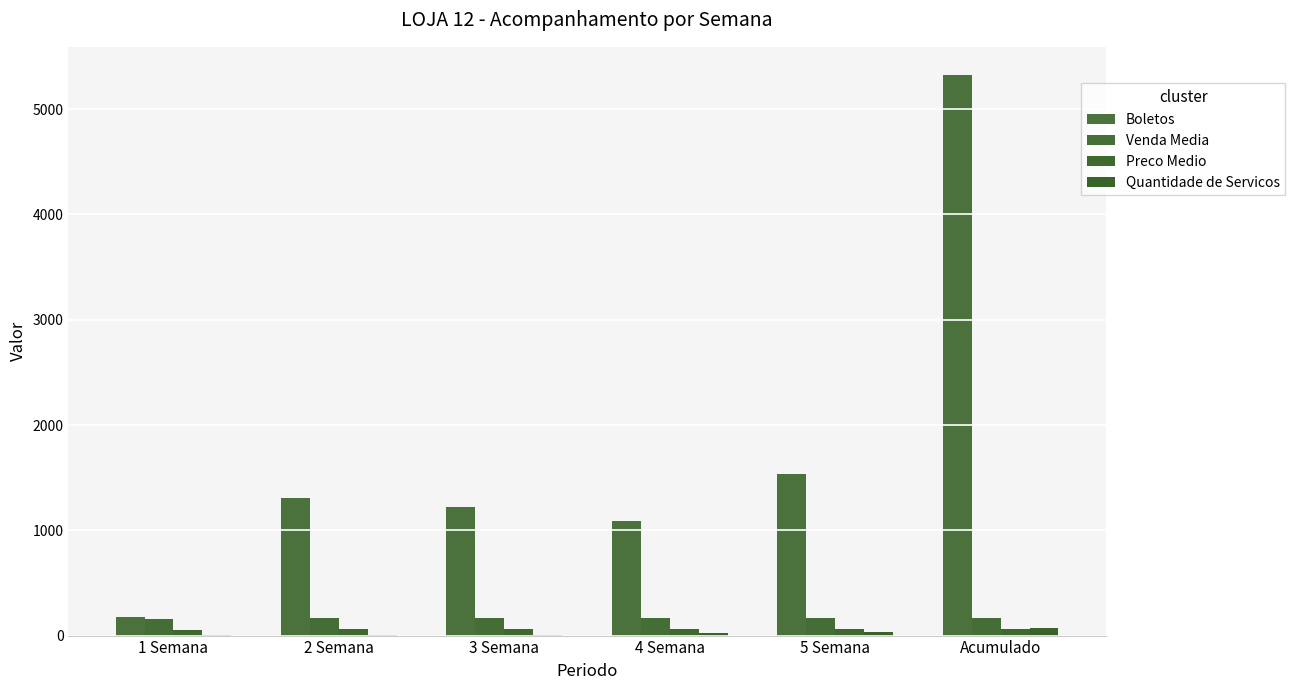

Is the value of Boletos at 3 Semana greater than the value of Venda Media at 4 Semana?

Yes